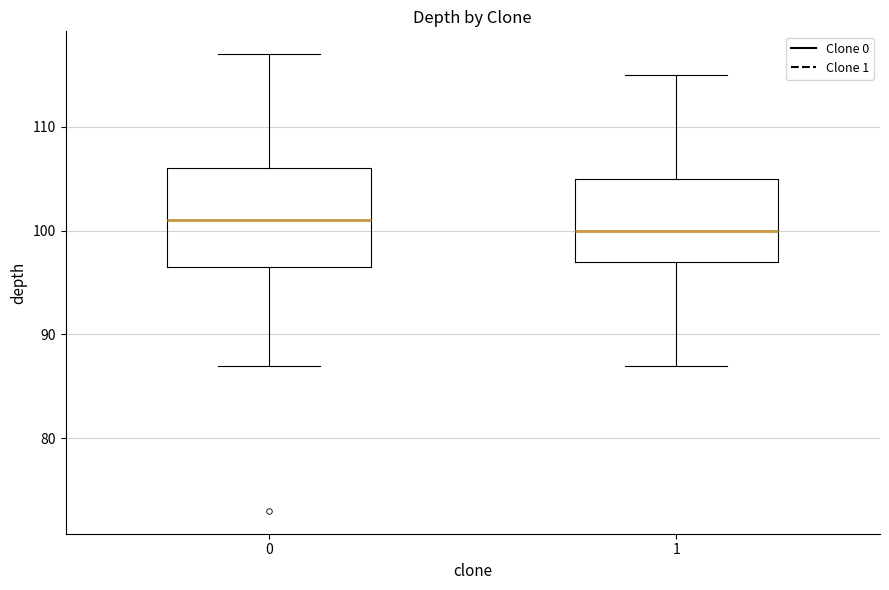

Reading left to right, transcribe this box plot: for each box, give where its median line is, the range the box spans, and where its two whiskers end, as read against the y-axis. The values are not printed on the chart, so give them approximately, as read against the axis.

0: median 101, box 97 to 106, whiskers 87 to 117
1: median 100, box 97 to 105, whiskers 87 to 115